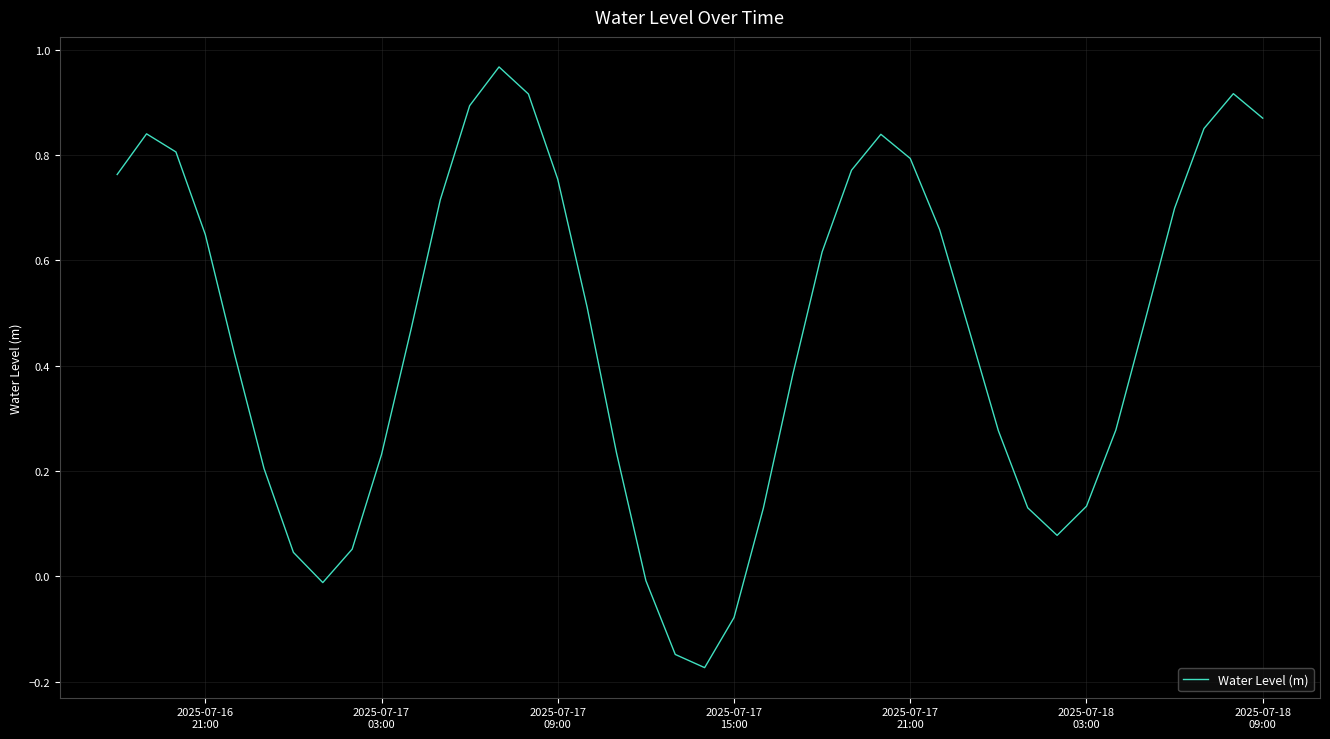

What is the difference between the maximum and minimum values?

1.1